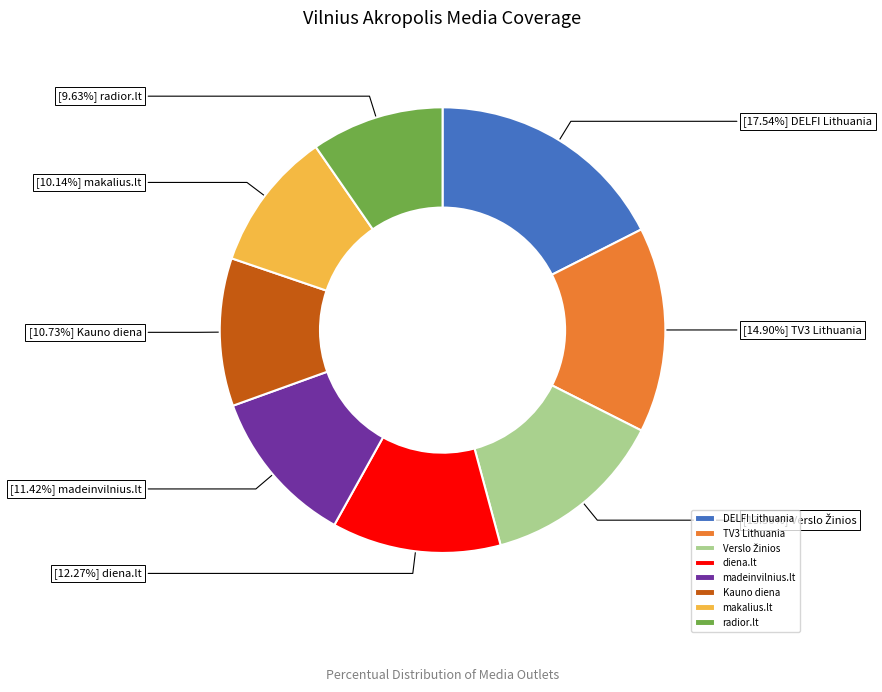

Between Kauno diena and madeinvilnius.lt, which is larger?

madeinvilnius.lt